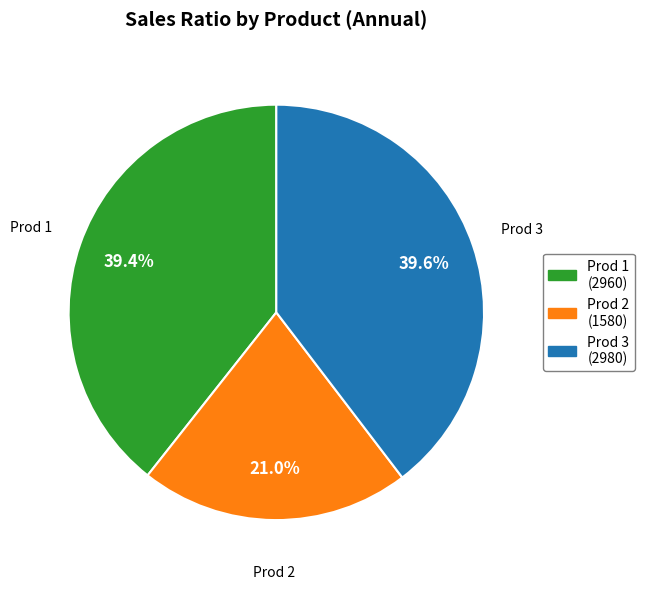

Which has a higher value, Prod 2 or Prod 3?

Prod 3